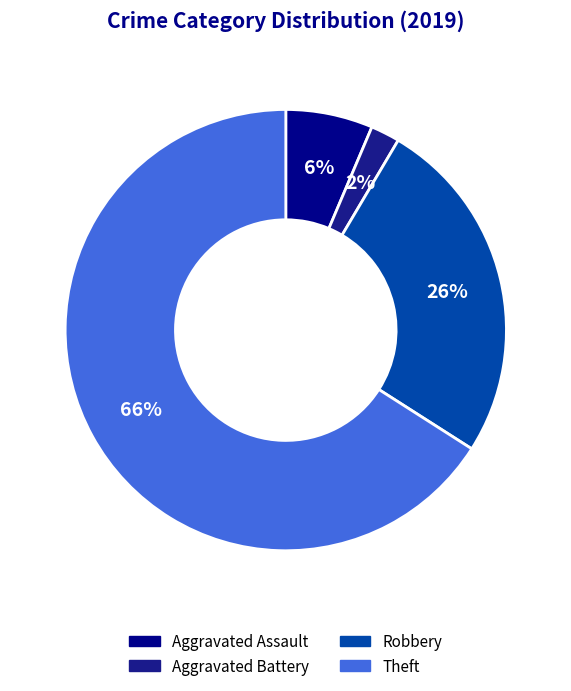

Is it true that Robbery is 26% of the pie?

True